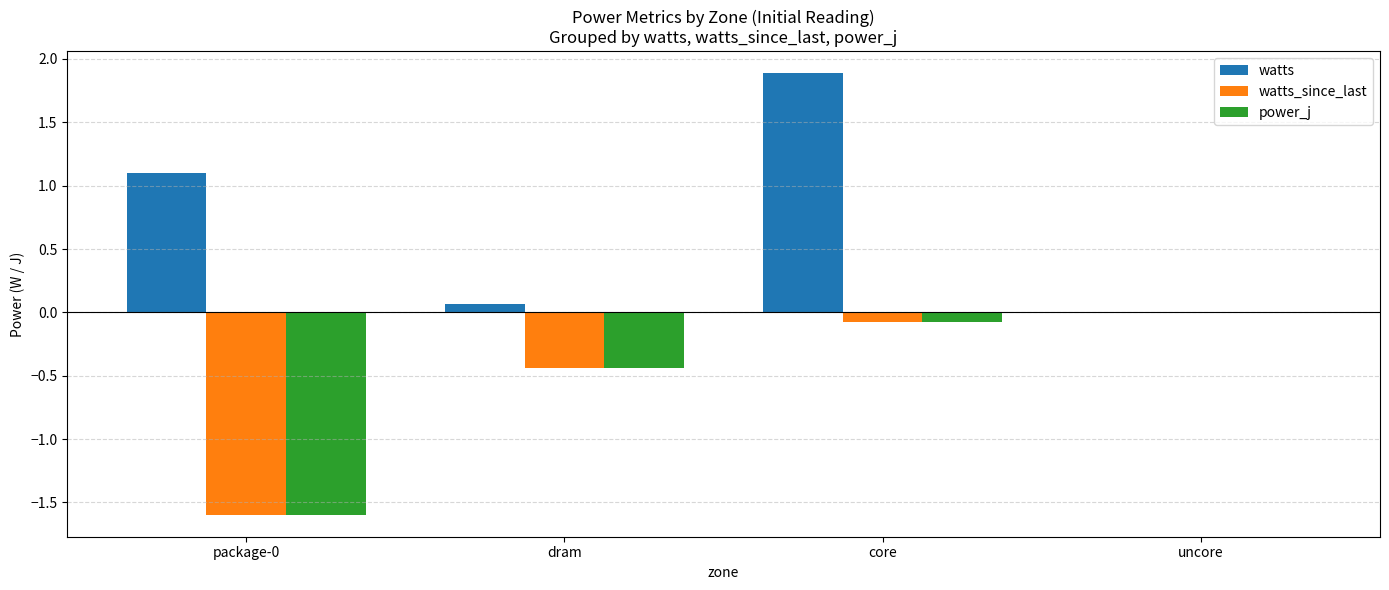

What is the greatest value displayed?

1.9